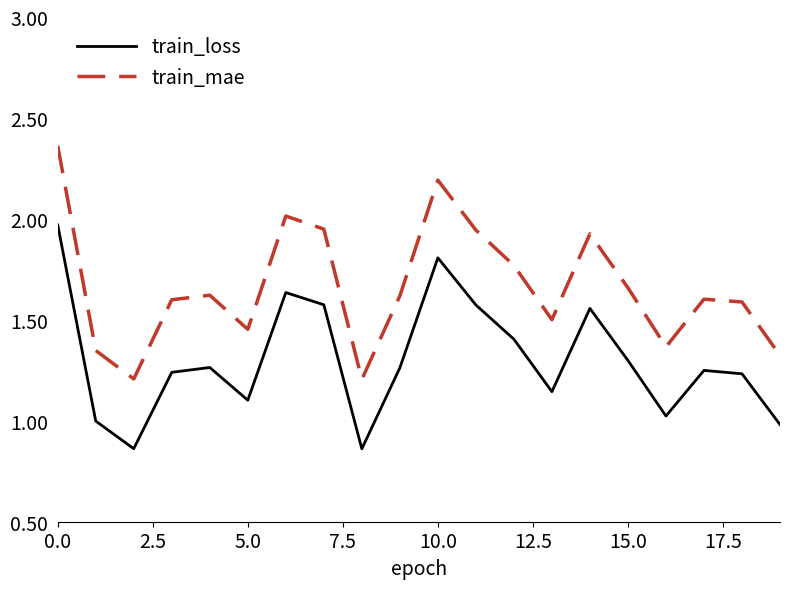

Rank the series by their maximum value, from lowest to highest.

train_loss, train_mae